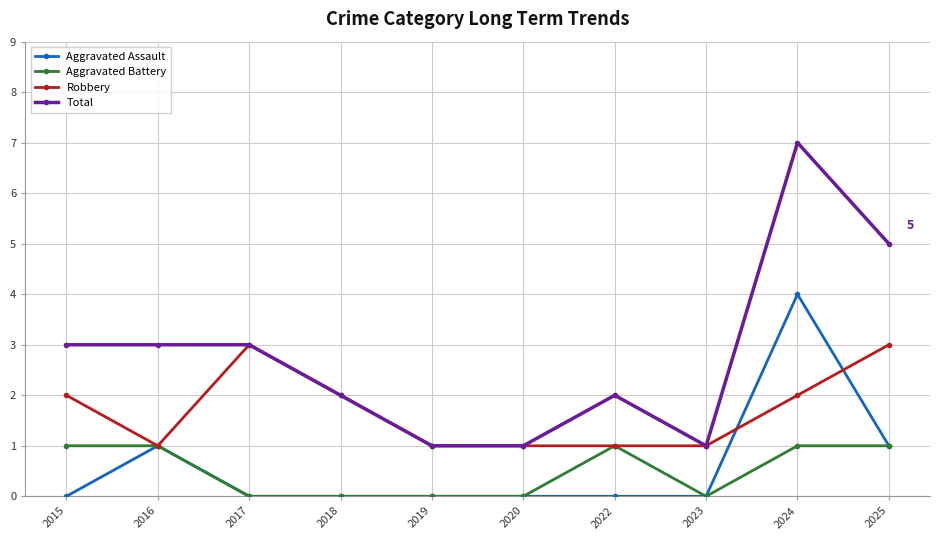

At how many categories does at least one series exceed 6?

1